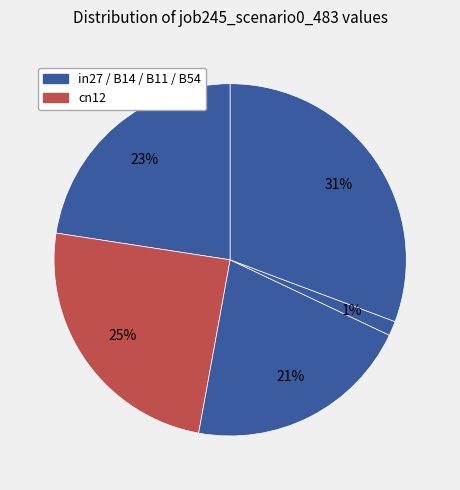

How many slices are in this pie chart?

5